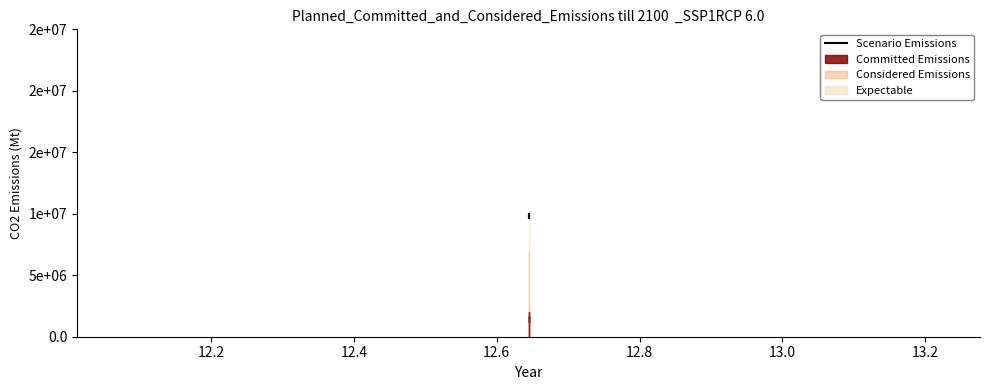

How many values exceed 9825297?

4